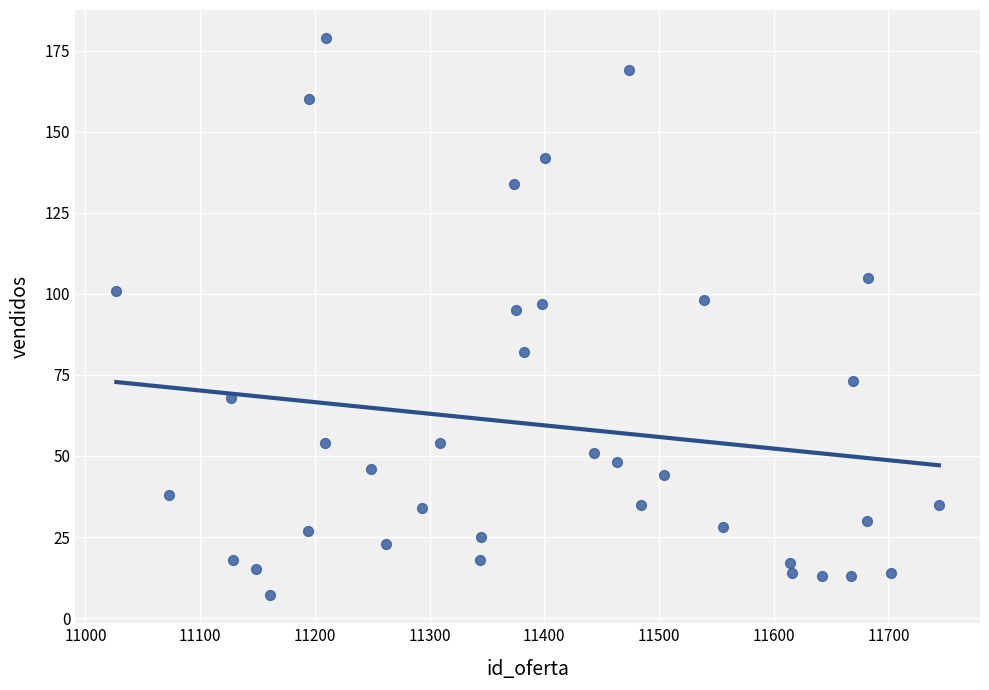

What is the range of Y values (max minus min)?

172